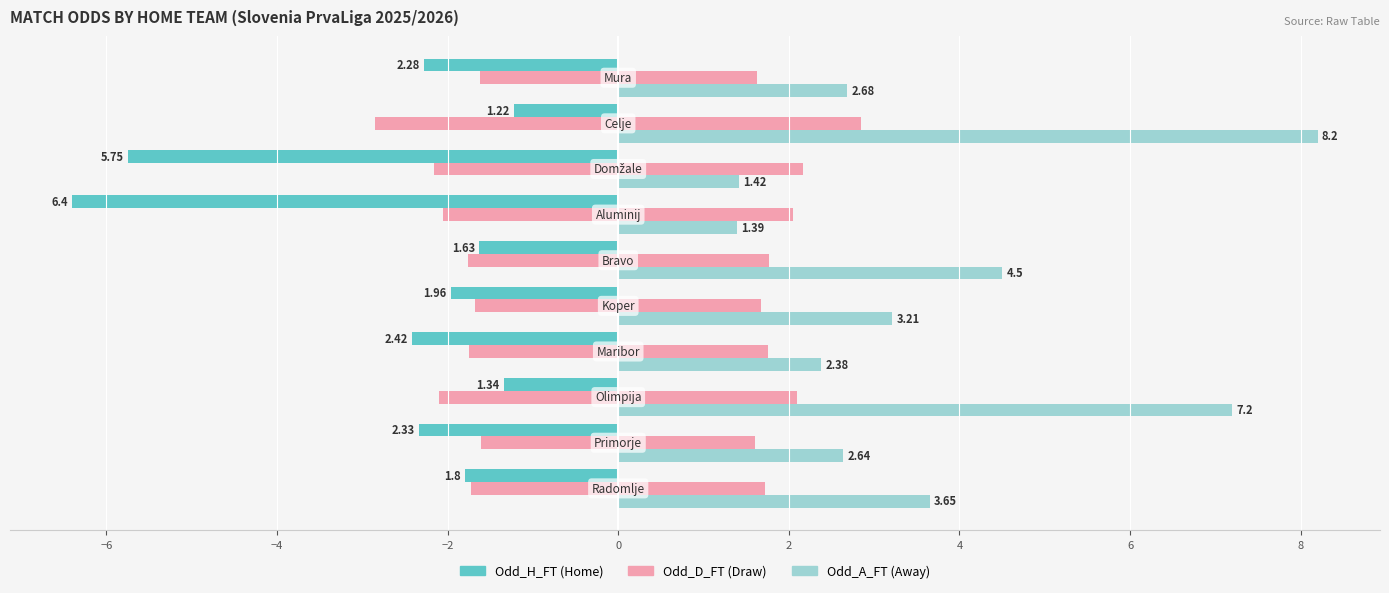

What is the value of the Odd_H_FT bar at the 8th from the left?

-5.8